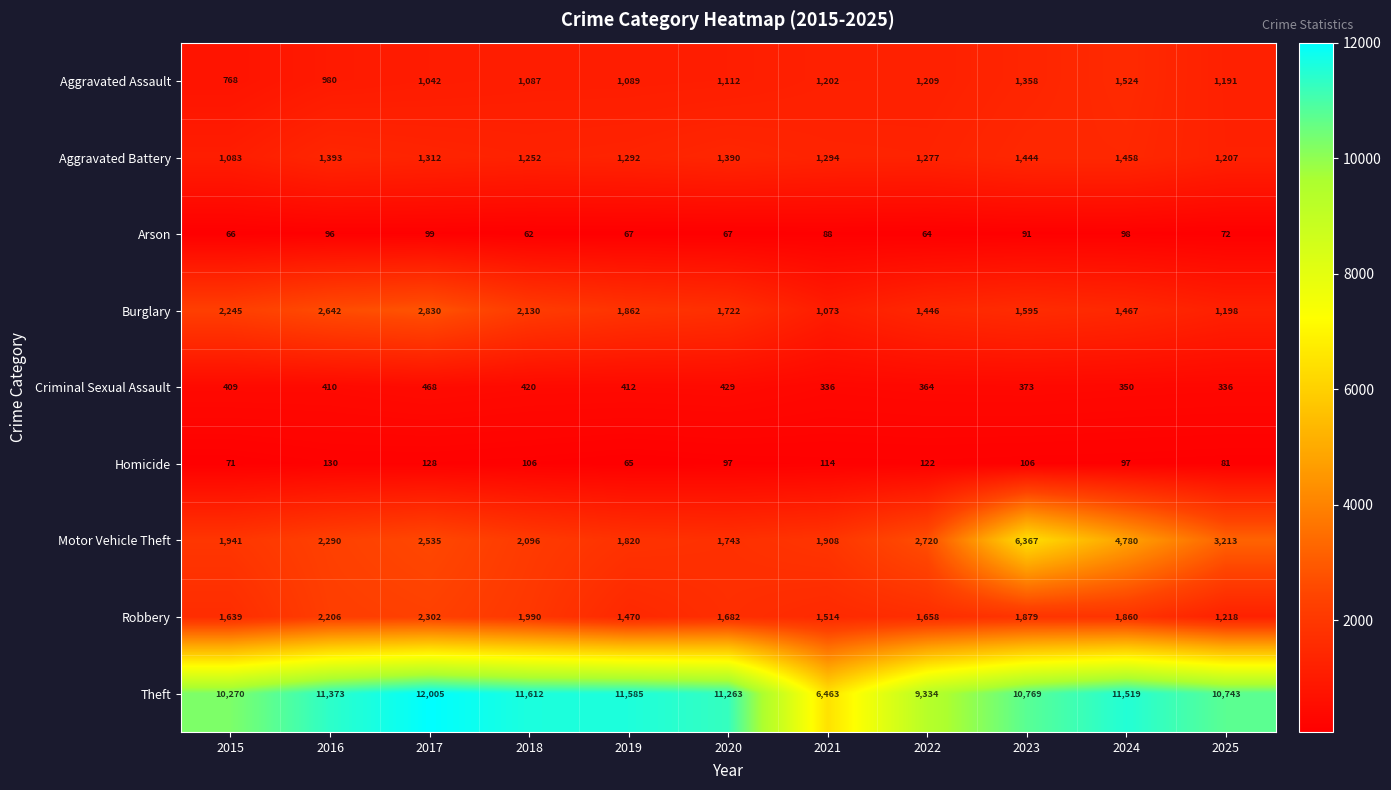

What is the difference between the Arson values at 2022 and 2020?

3